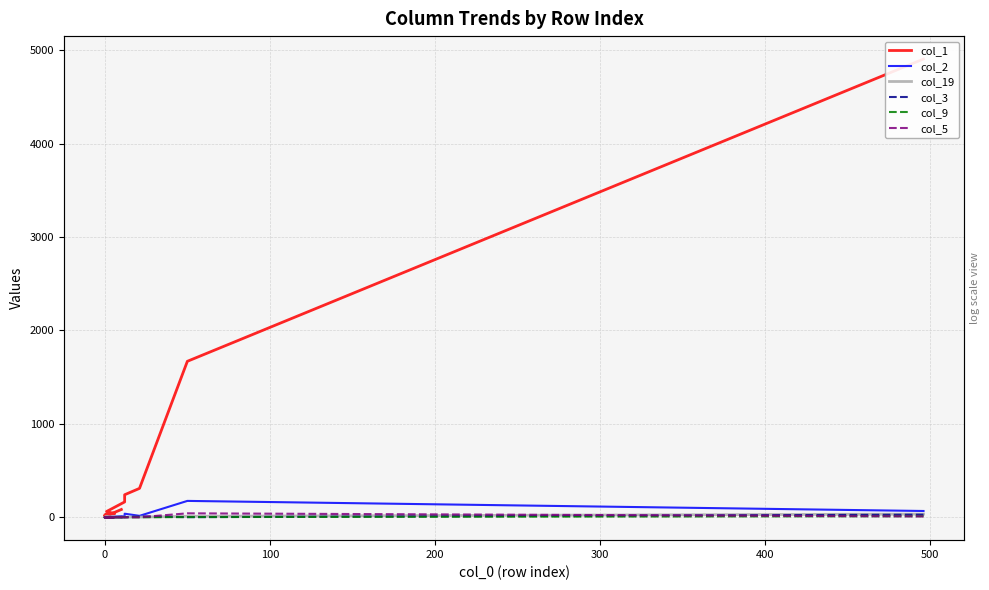

At which category does col_9 reach its first local peak?

300